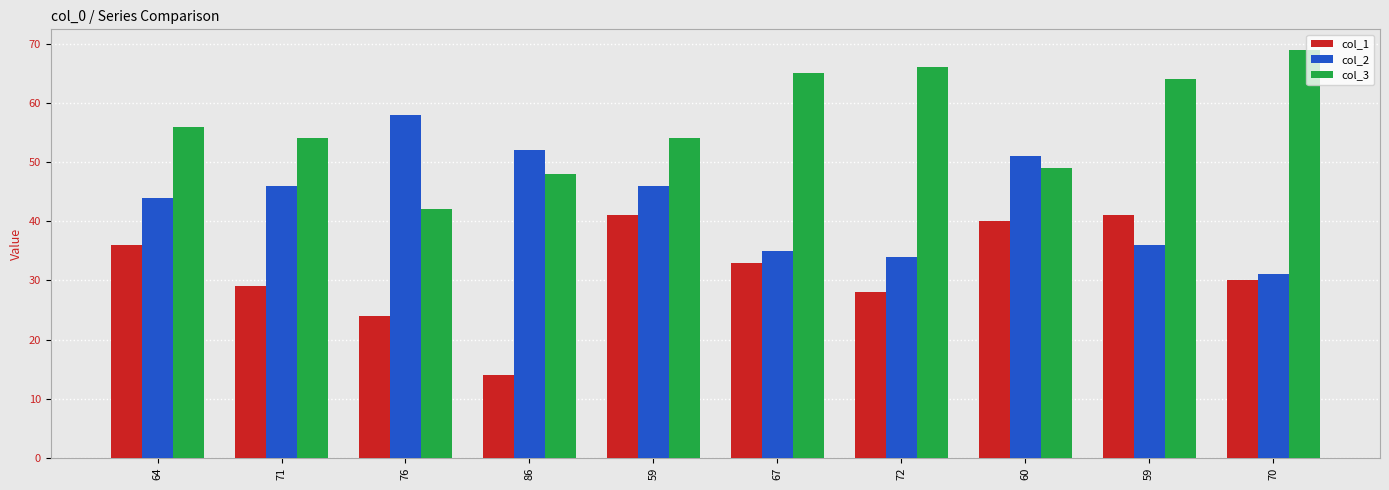

What are all the series names shown in the legend?

col_1, col_2, col_3